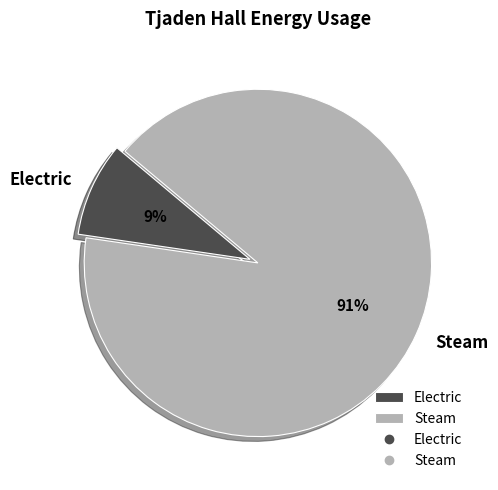

Which slice is the largest?

Steam